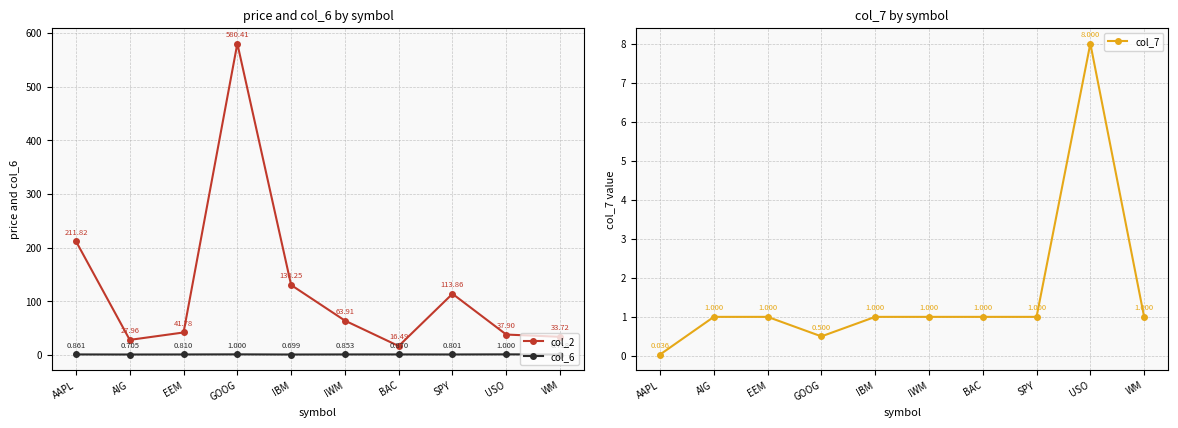

Reading right to left, extract all data points from this chart.

col_2: 33.7	37.9	113.9	16.5	63.9	130.2	580.4	41.8	28.0	211.8
col_6: 0.7	1.0	0.8	0.9	0.9	0.7	1.0	0.8	0.7	0.9
col_7: 1.0	8.0	1.0	1.0	1.0	1.0	0.5	1.0	1.0	0.0